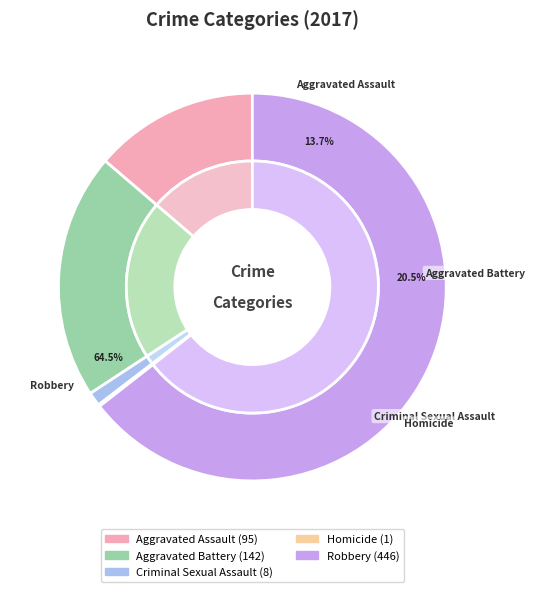

Is the sum of Homicide and Criminal Sexual Assault greater than half?

No